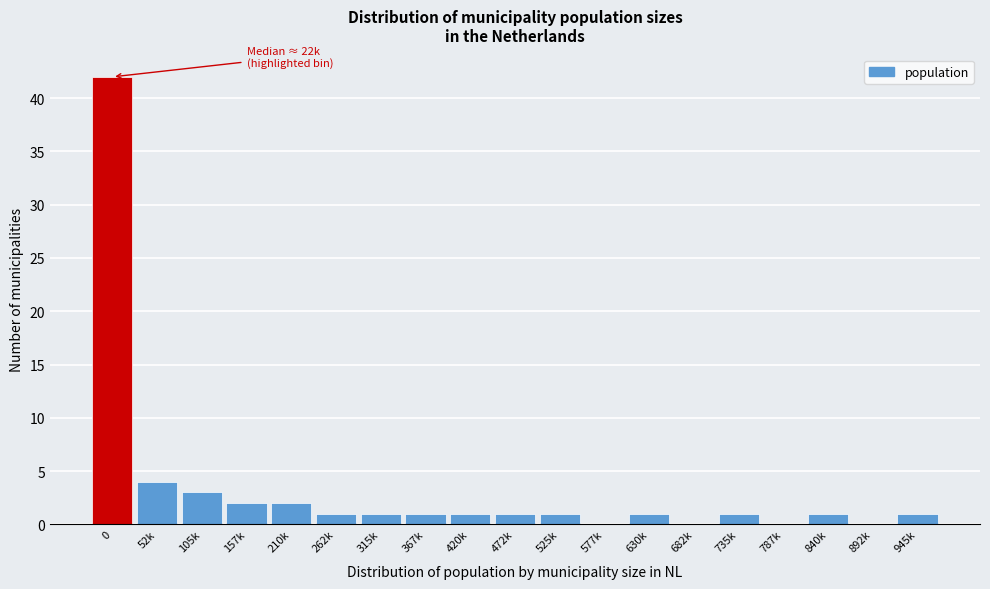

Reading right to left, what are all the values shown in this chart?

945k=1	892k=0	840k=1	787k=0	735k=1	682k=0	630k=1	577k=0	525k=1	472k=1	420k=1	367k=1	315k=1	262k=1	210k=2	157k=2	105k=3	52k=4	0=42